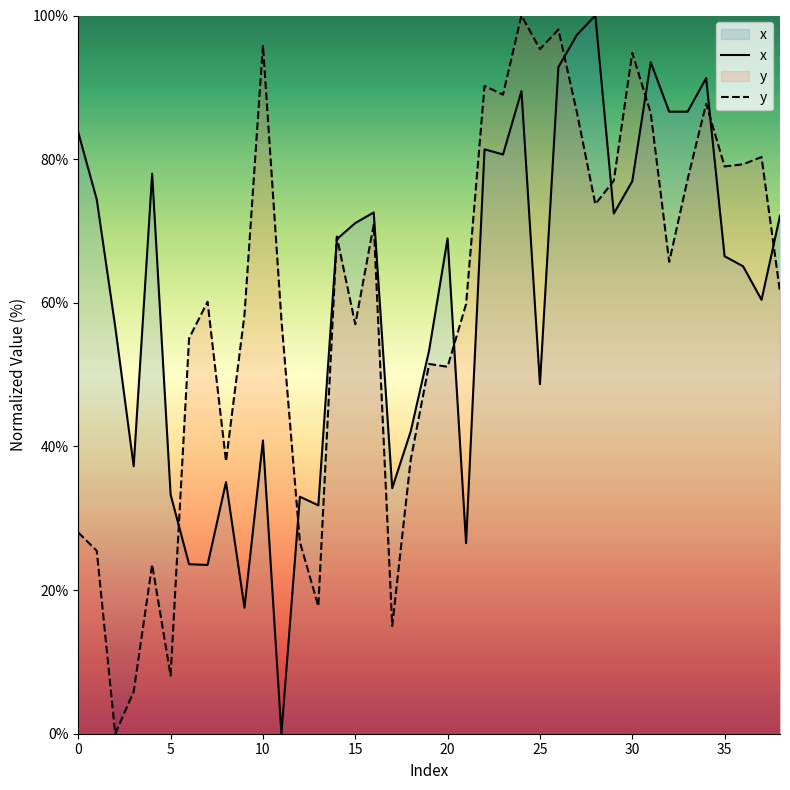

How many interior local peaks does the y series have?

12